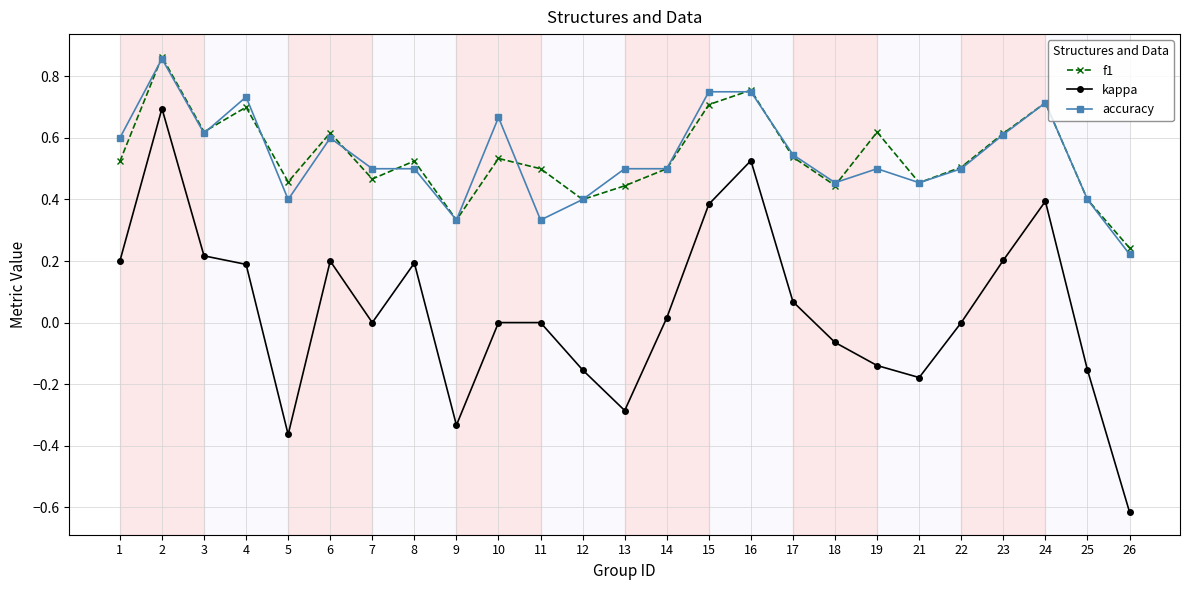

In f1, how many points are higher than both neighbors (excluding endpoints)?

8